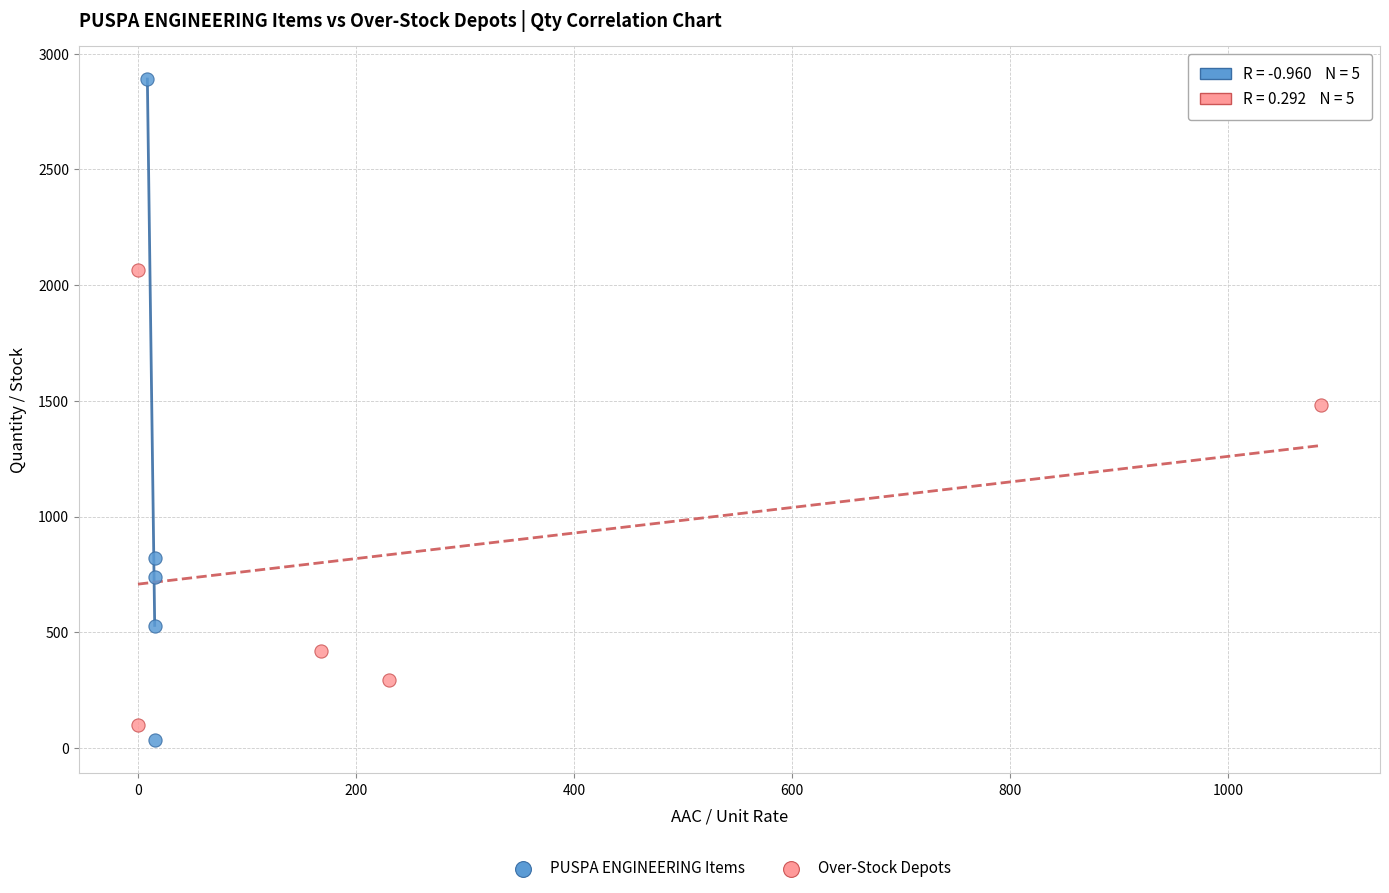

Which series contains the highest Y value?

PUSPA ENGINEERING Items